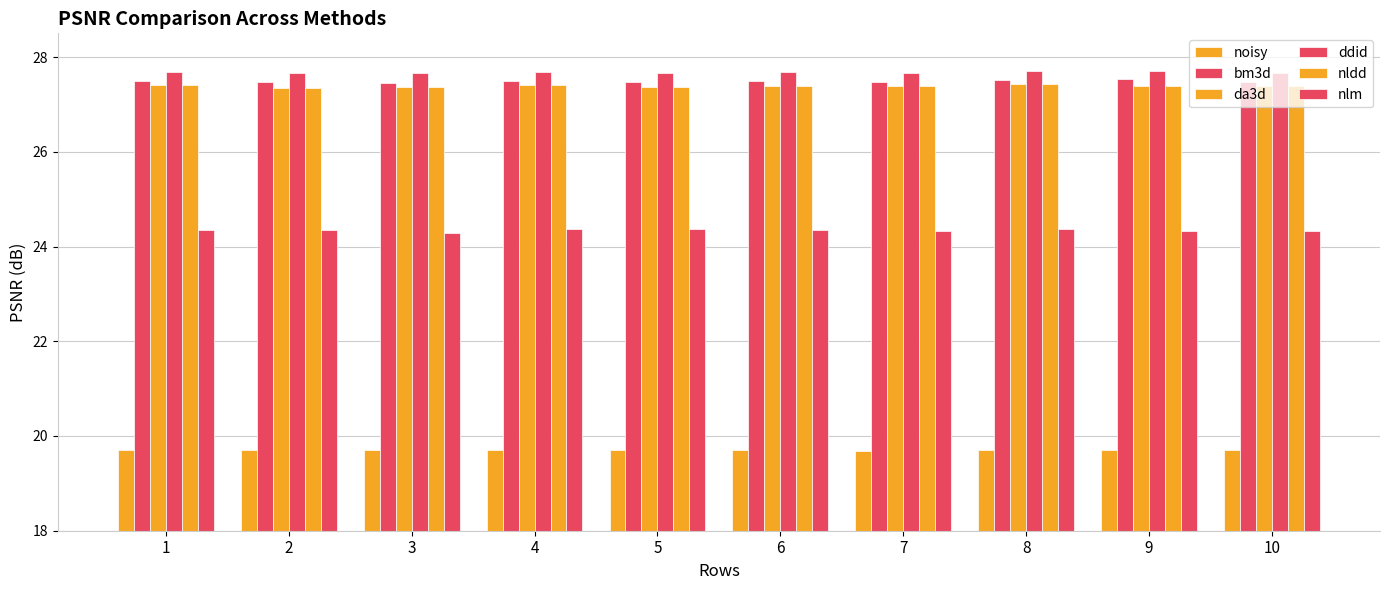

Which series has the widest spread of values?

nlm